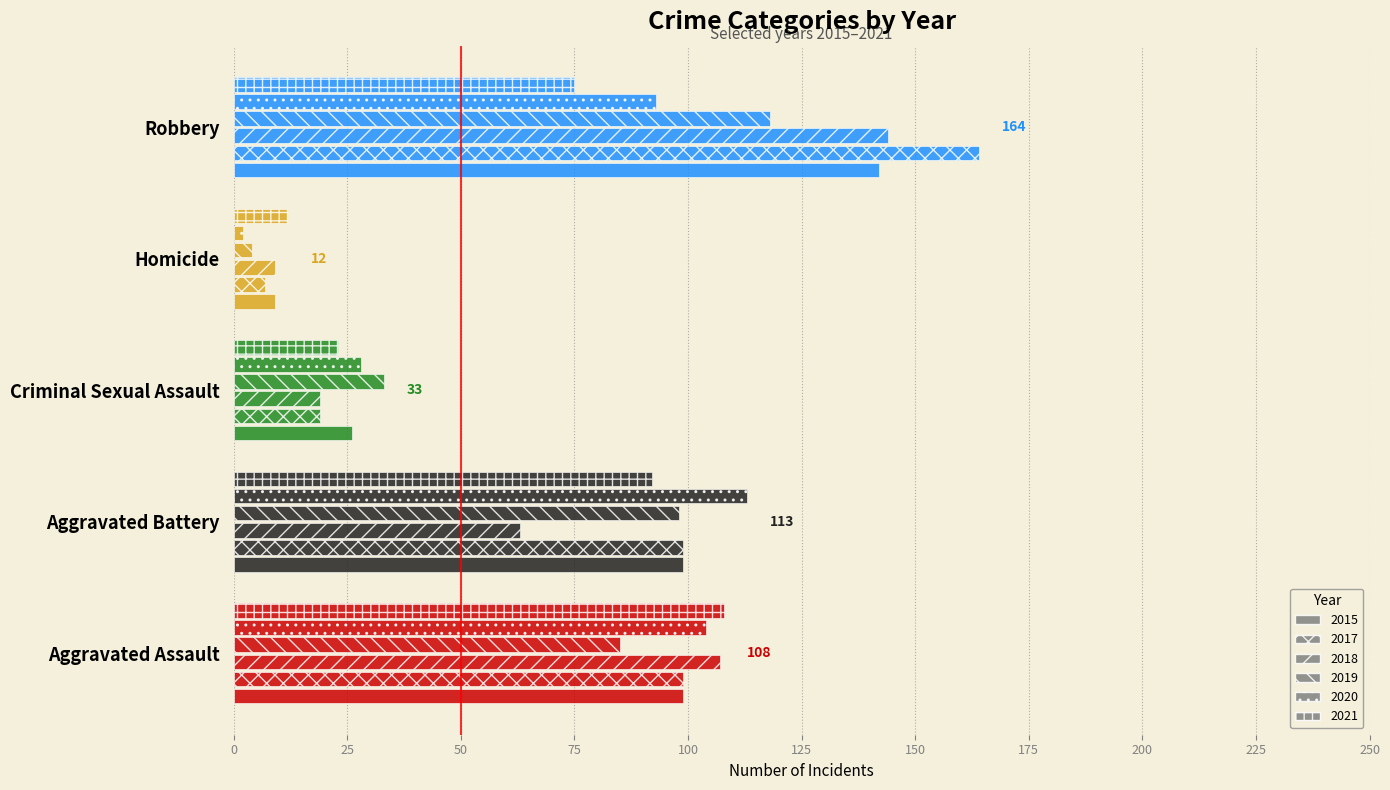

What is the value of the 2019 bar at the 2nd from the left?

98